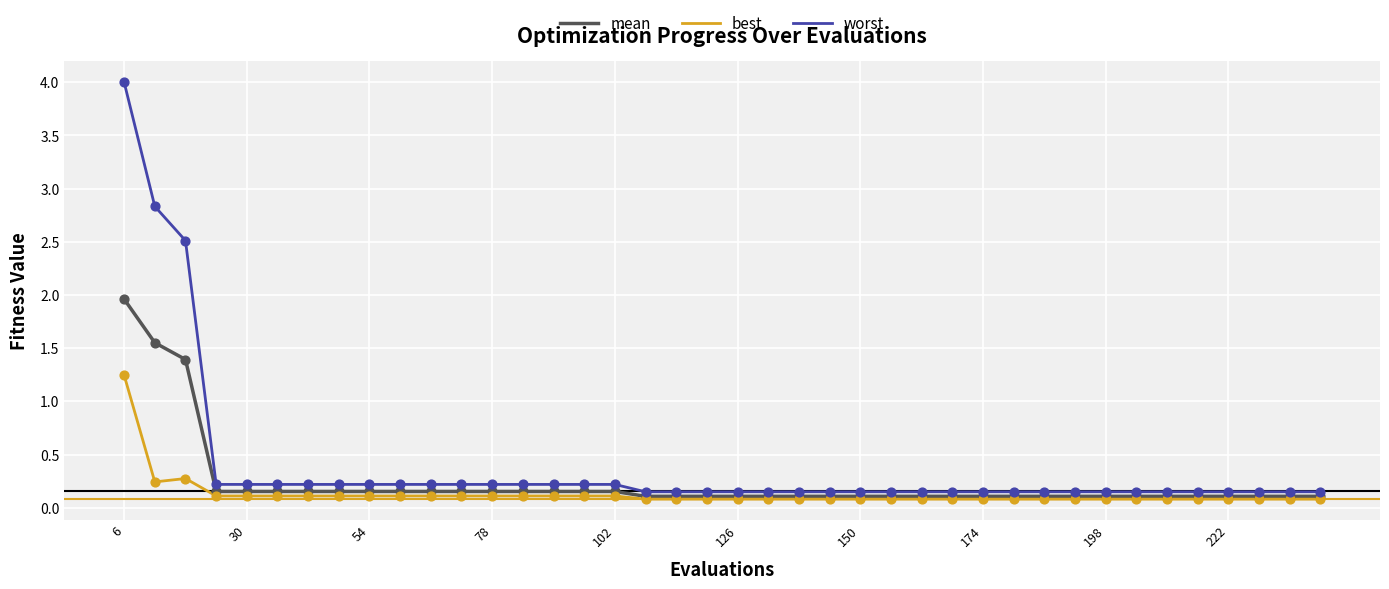

What are all the series names shown in the legend?

mean, best, worst